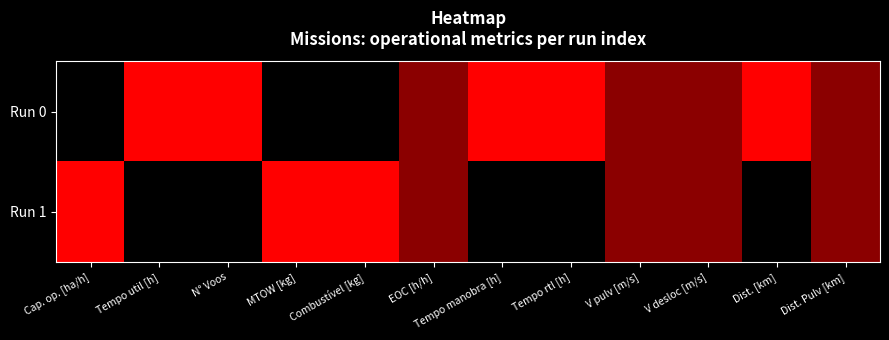

Reading left to right, list all the values displayed in this chart.

Run 0: Cap. op. [ha/h]=0.0	Tempo util [h]=1.0	N° Voos=1.0	MTOW [kg]=0.0	Combustível [kg]=0.0	EOC [h/h]=0.5	Tempo manobra [h]=1.0	Tempo rtl [h]=1.0	V pulv [m/s]=0.5	V desloc [m/s]=0.5	Dist. [km]=1.0	Dist. Pulv [km]=0.5
Run 1: Cap. op. [ha/h]=1.0	Tempo util [h]=0.0	N° Voos=0.0	MTOW [kg]=1.0	Combustível [kg]=1.0	EOC [h/h]=0.5	Tempo manobra [h]=0.0	Tempo rtl [h]=0.0	V pulv [m/s]=0.5	V desloc [m/s]=0.5	Dist. [km]=0.0	Dist. Pulv [km]=0.5